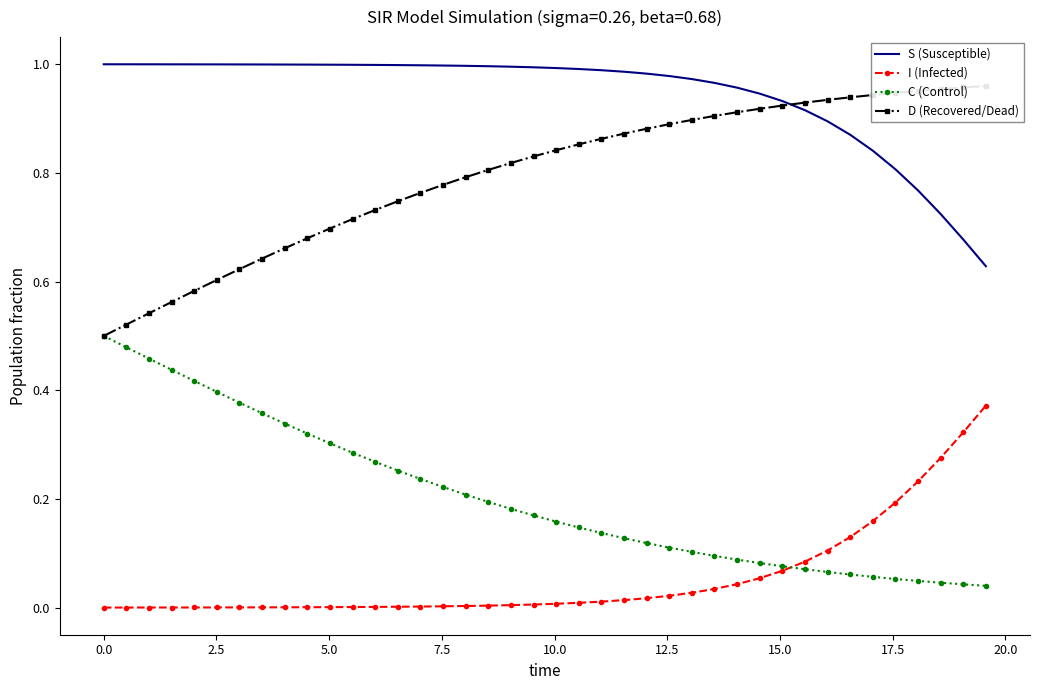

True or false: S (Susceptible) and I (Infected) cross at least once.

False